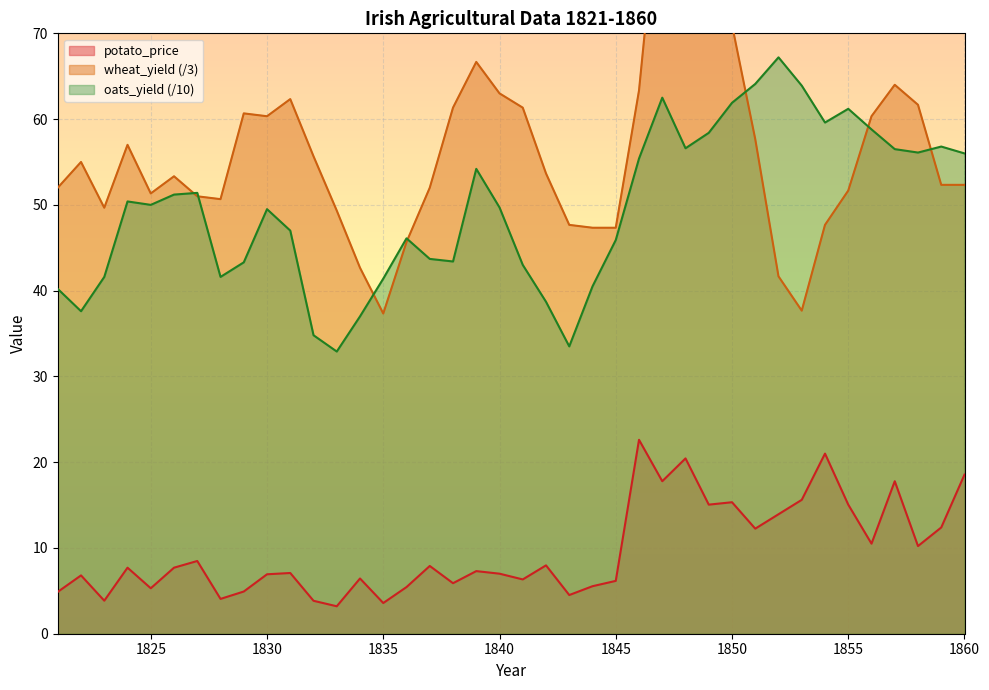

At which category does oats_yield reach its first local valley?

1822